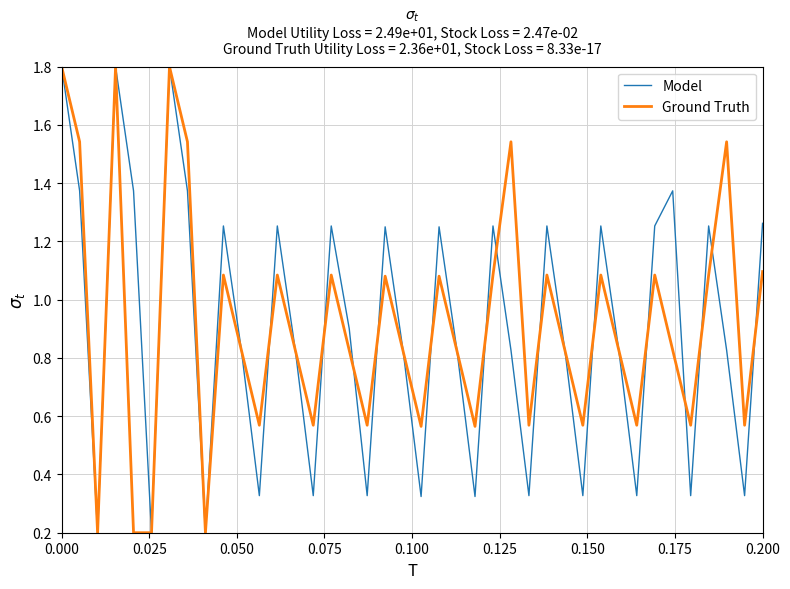

What is the greatest value displayed?

1.8